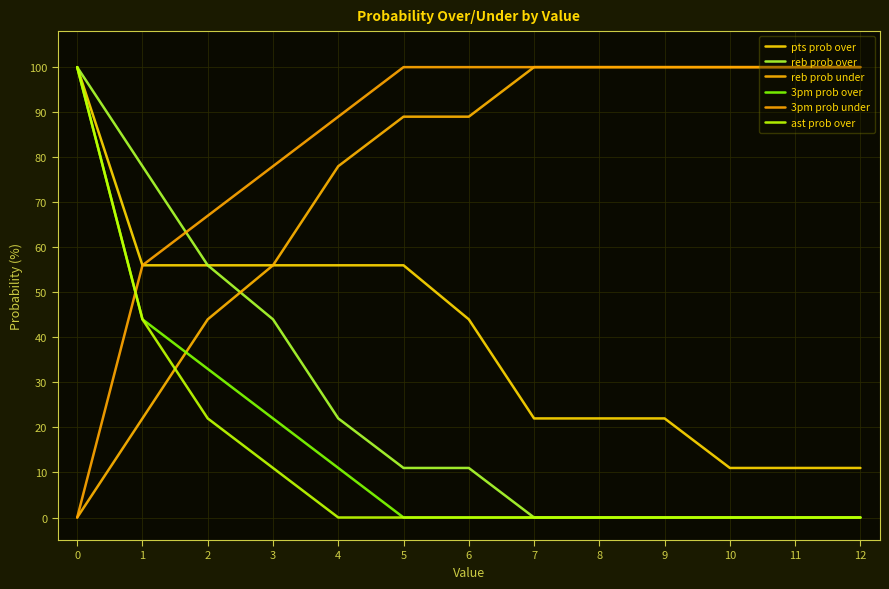

What is the difference between the highest and lowest values at 7?

100